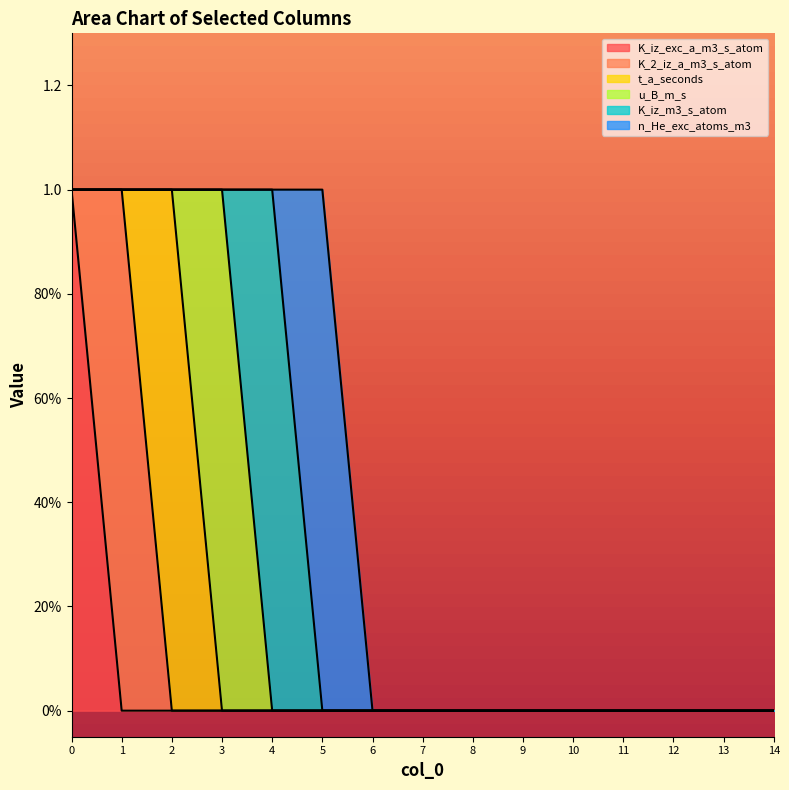

Between 4 and 8, which is larger?

4